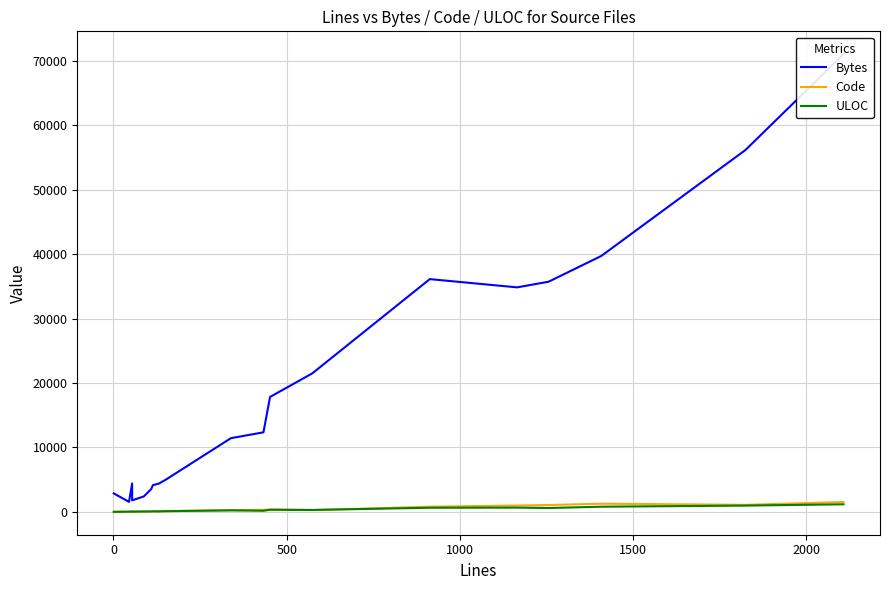

Is it true that Bytes equals 32943 at 13?

False